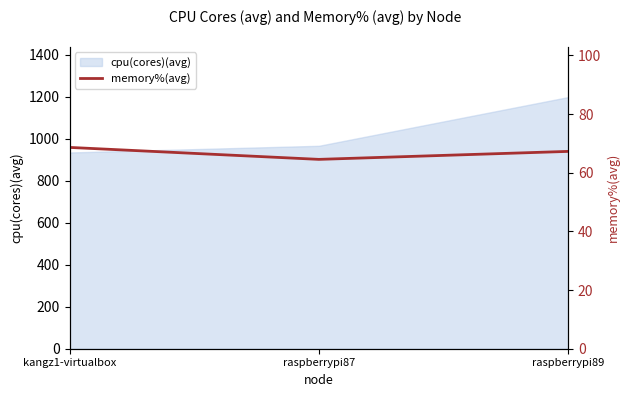

How many lines are shown in the chart?

1